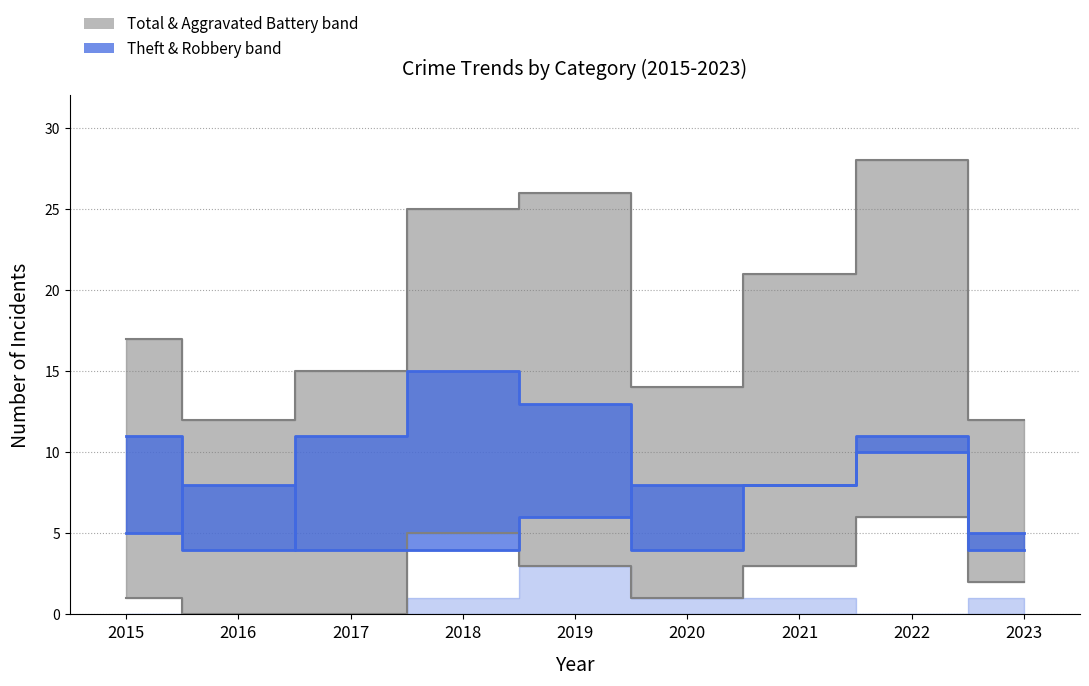

What value does the Robbery series have at 2018?

4